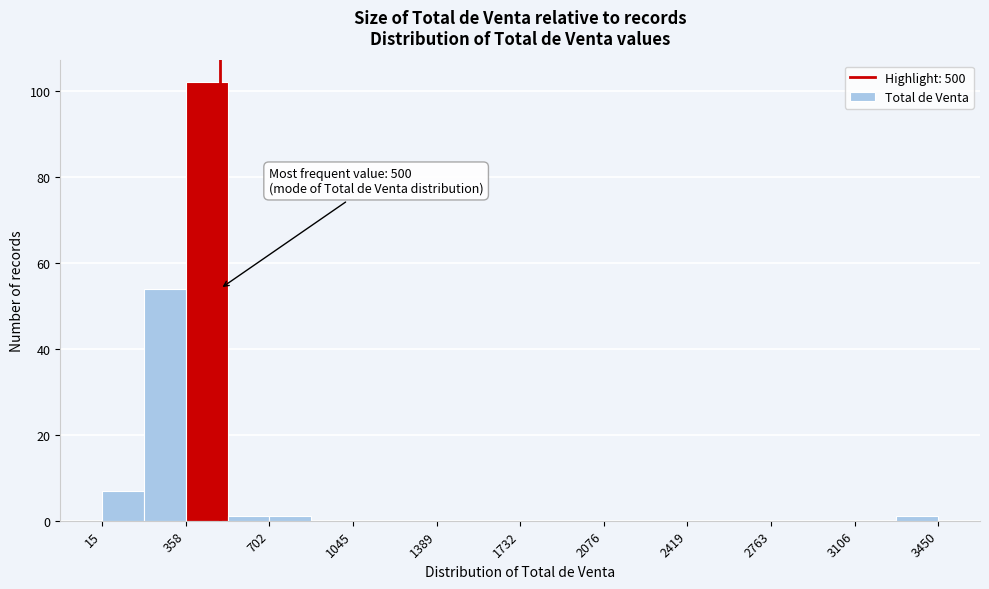

Around what value on the x-axis is the tallest bar? Give the approximate position of its centre, as read against the axis.

450